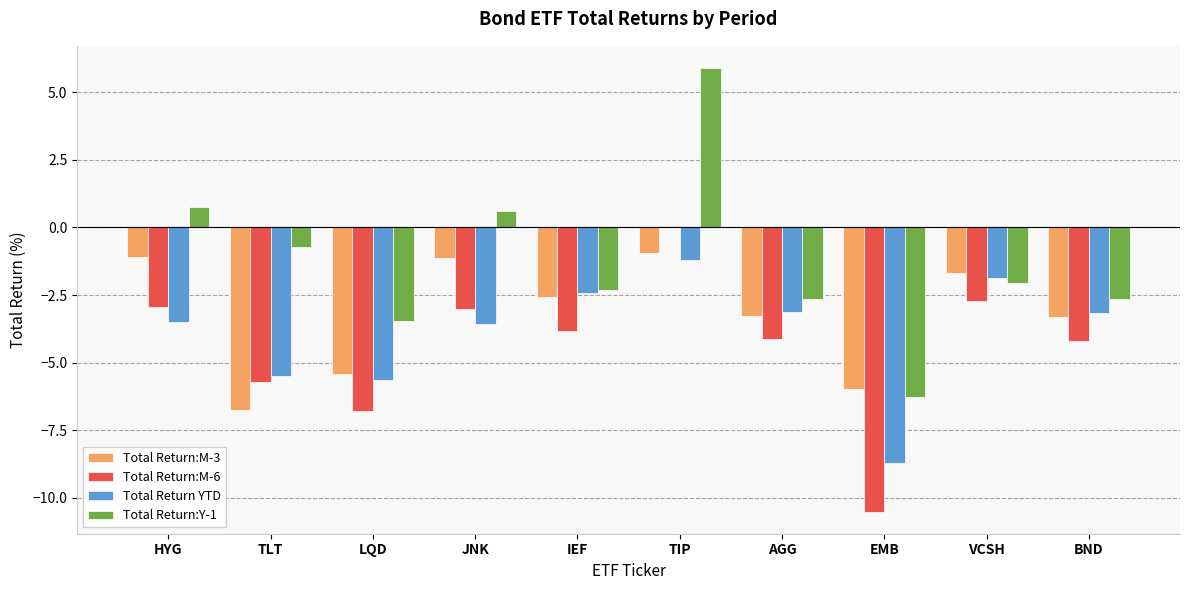

Which series has the widest spread of values?

Total Return:Y-1